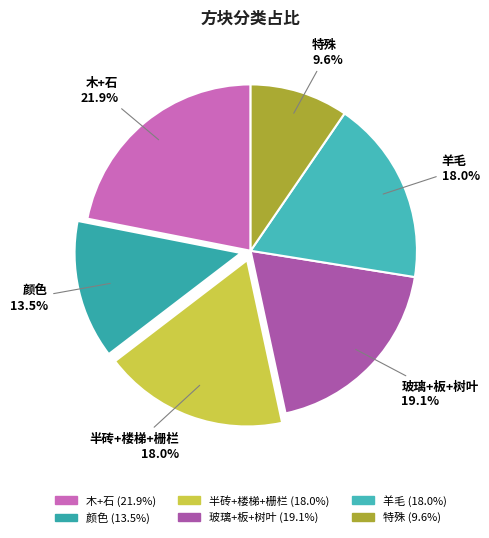

Do 半砖+楼梯+栅栏 and 玻璃+板+树叶 together represent more than half of the pie?

No